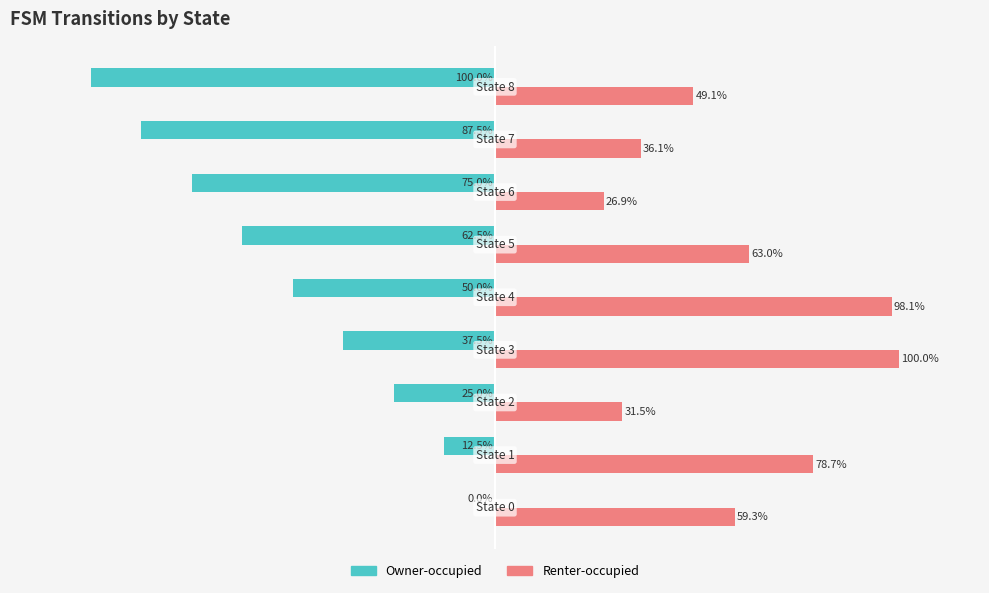

Which series has the largest total across all categories?

Renter-occupied